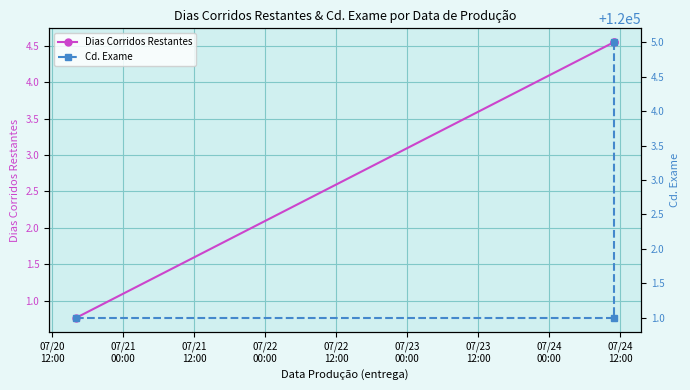

What is the difference between the highest and lowest values at 07/21
12:00?

120000.4